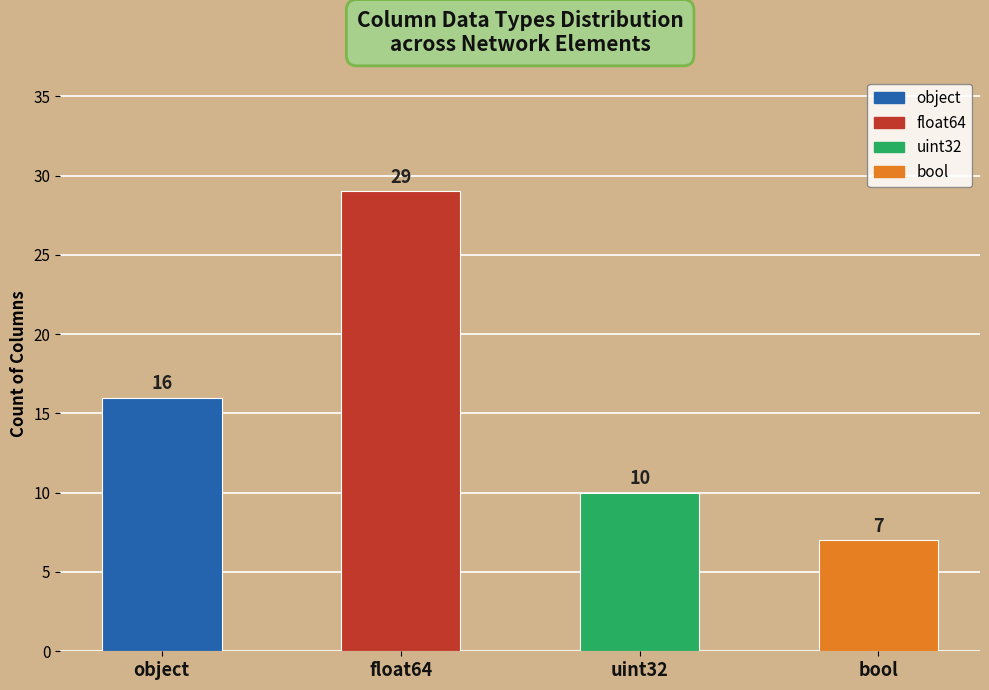

List the labels in order of value, smallest first.

bool, uint32, object, float64